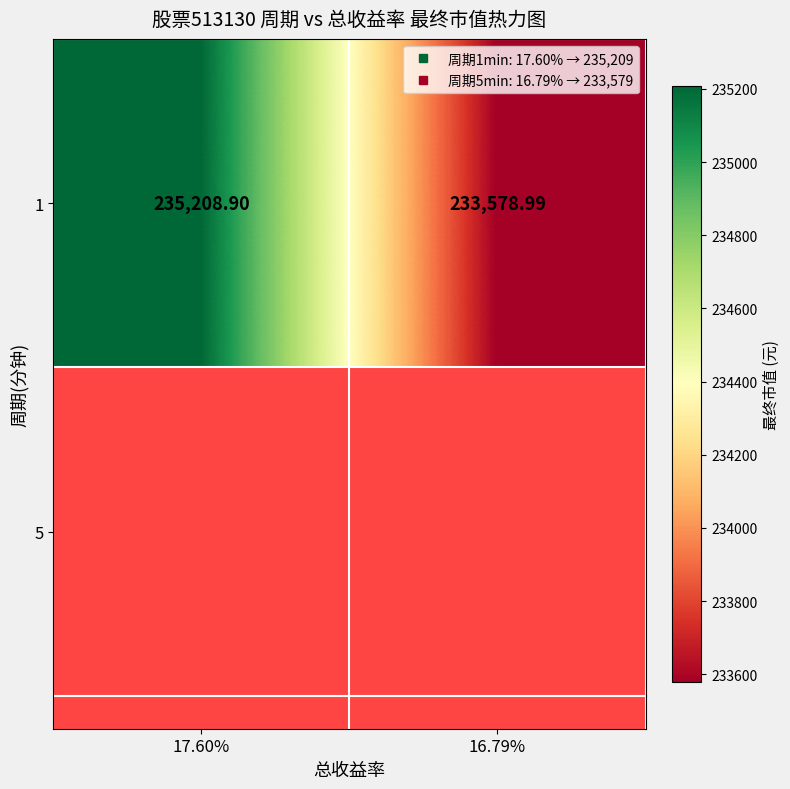

The value at 16.79% is 233579.0. True or false?

True